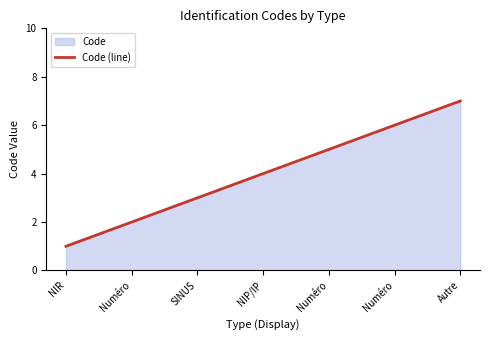

List the labels in order of value, smallest first.

NIR, Numéro, SINUS, NIP/IP, Numéro, Numéro, Autre